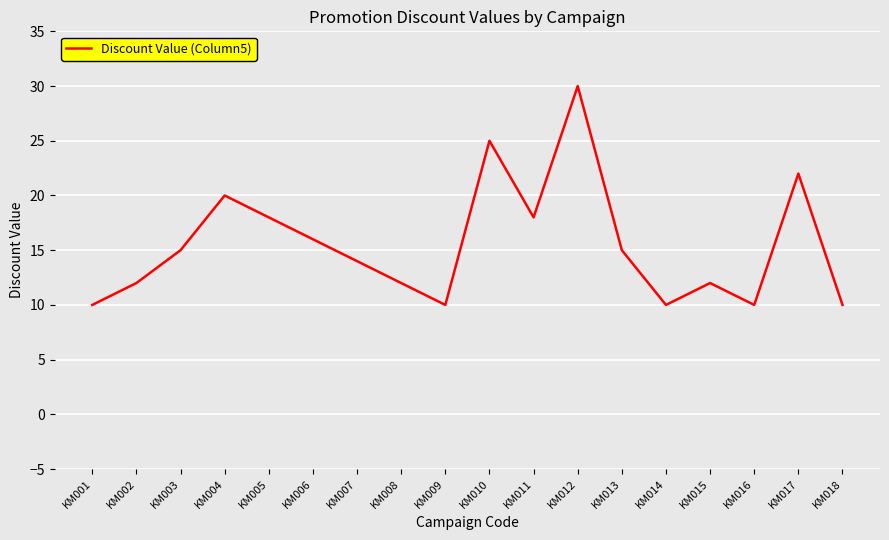

What is the ratio of the value at KM015 to the value at KM012?

0.4